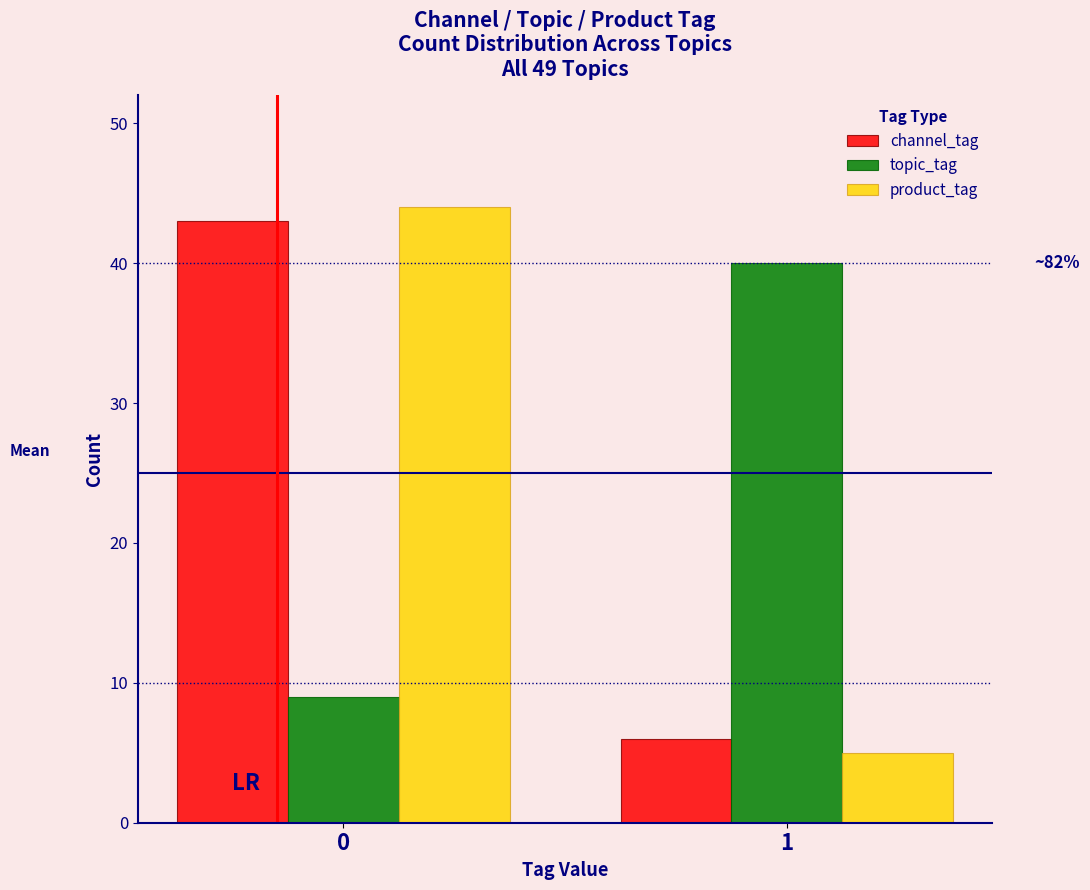

Reading left to right, transcribe all the data shown in this chart.

channel_tag: 0=43	1=6
topic_tag: 0=9	1=40
product_tag: 0=44	1=5